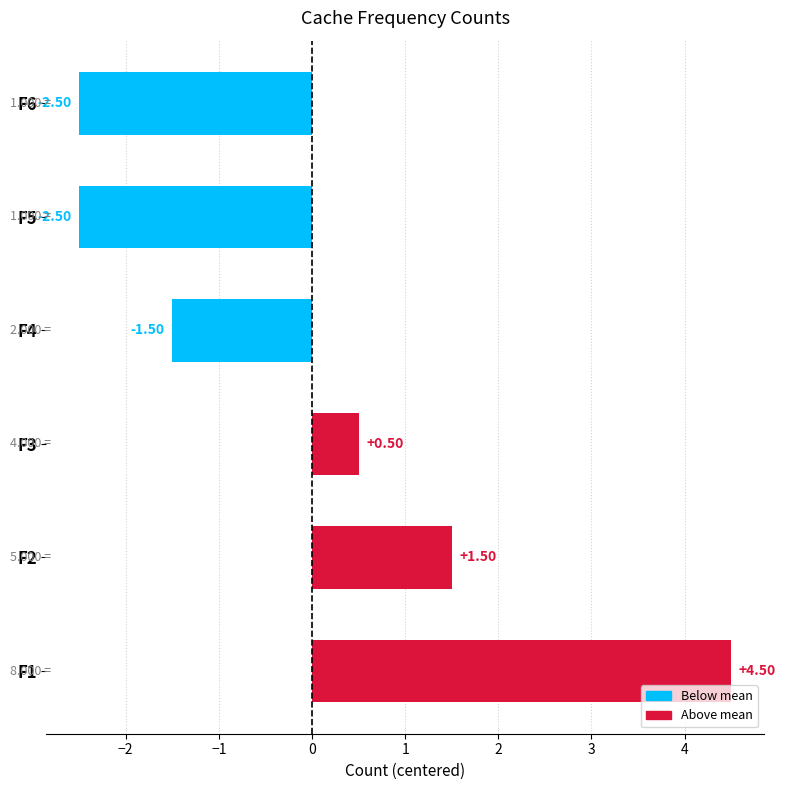

How many data points are less than 0?

3